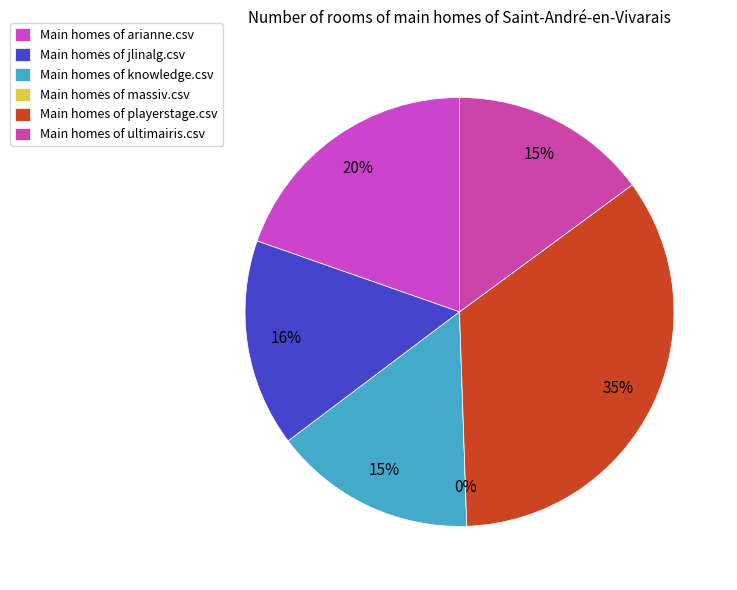

To the nearest percent, what is the combined percentage of playerstage.csv and massiv.csv?

35%